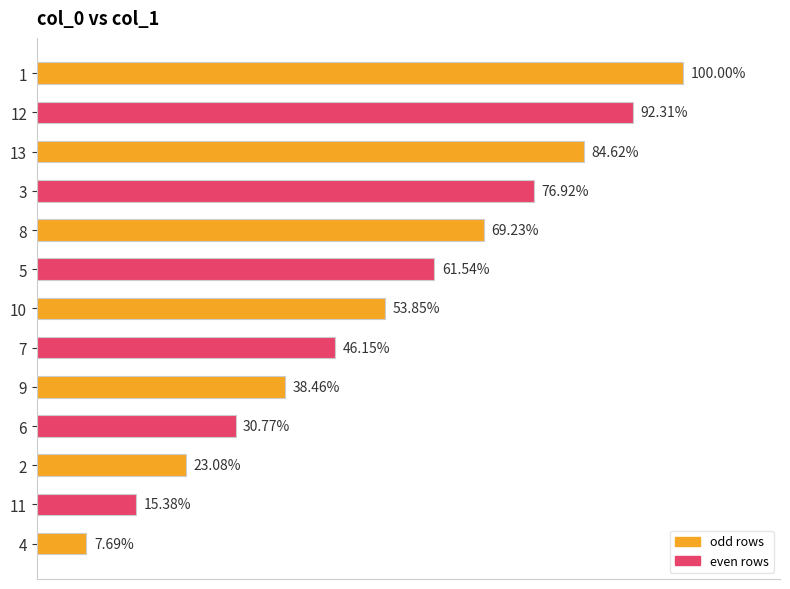

Are the bars horizontal?

Yes